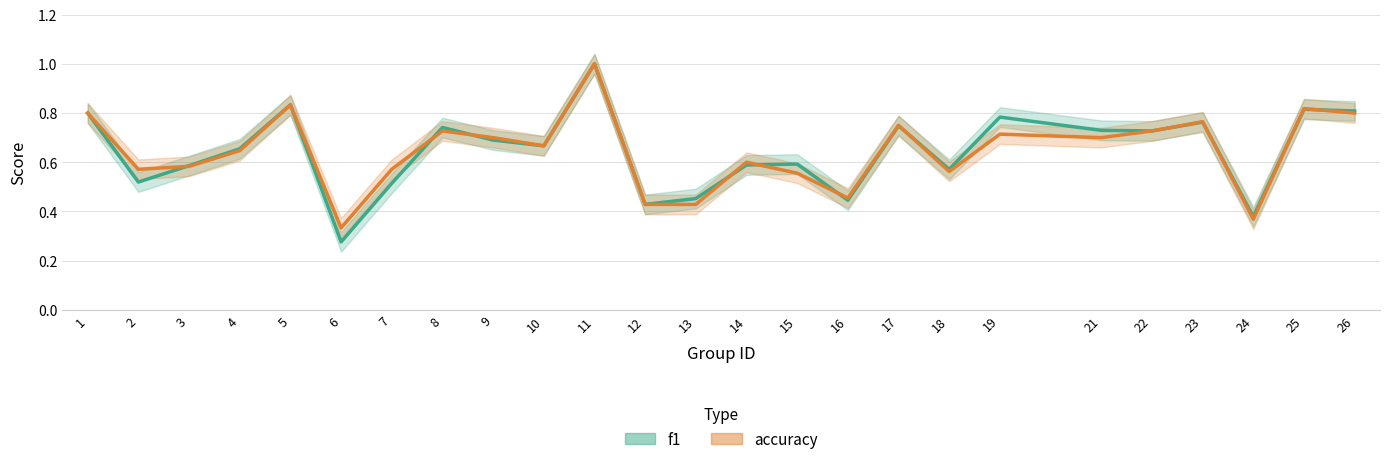

Where is the first local maximum for f1?

5